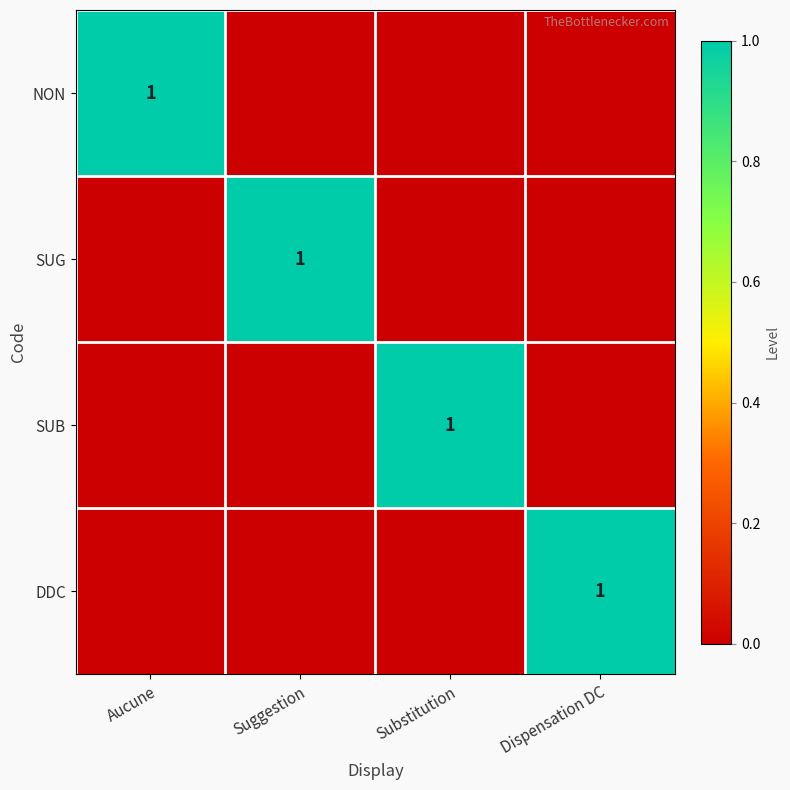

The value of DDC at Dispensation DC is 1. True or false?

True